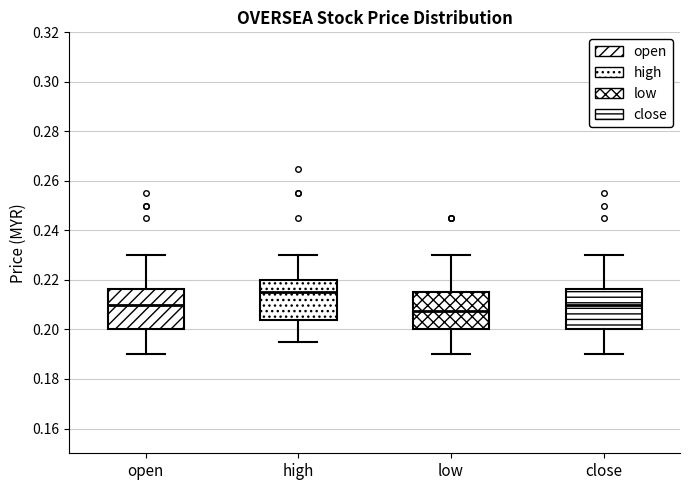

Reading left to right, read every box against the y-axis: the position of its median line, the range the box covers, and the ends of its whiskers. The values are not printed on the chart, so give them approximately, as read against the axis.

open: median 0.210, box 0.200 to 0.216, whiskers 0.190 to 0.230
high: median 0.216, box 0.204 to 0.220, whiskers 0.196 to 0.230
low: median 0.208, box 0.200 to 0.216, whiskers 0.190 to 0.230
close: median 0.210, box 0.200 to 0.216, whiskers 0.190 to 0.230